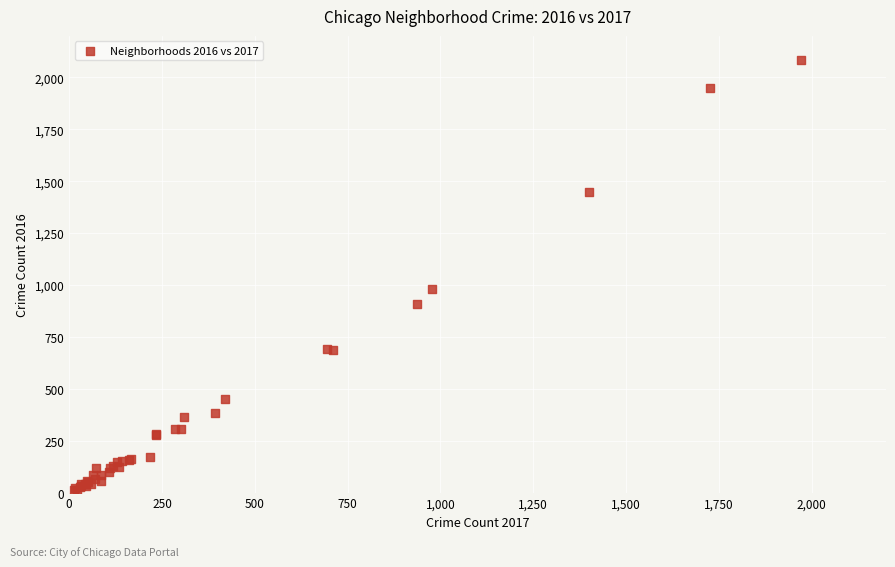

What Y value in the scatter plot is closest to 1048?

983